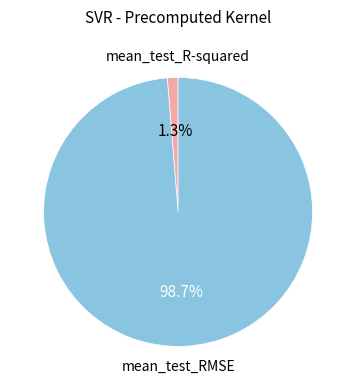

How many slices are in this pie chart?

2